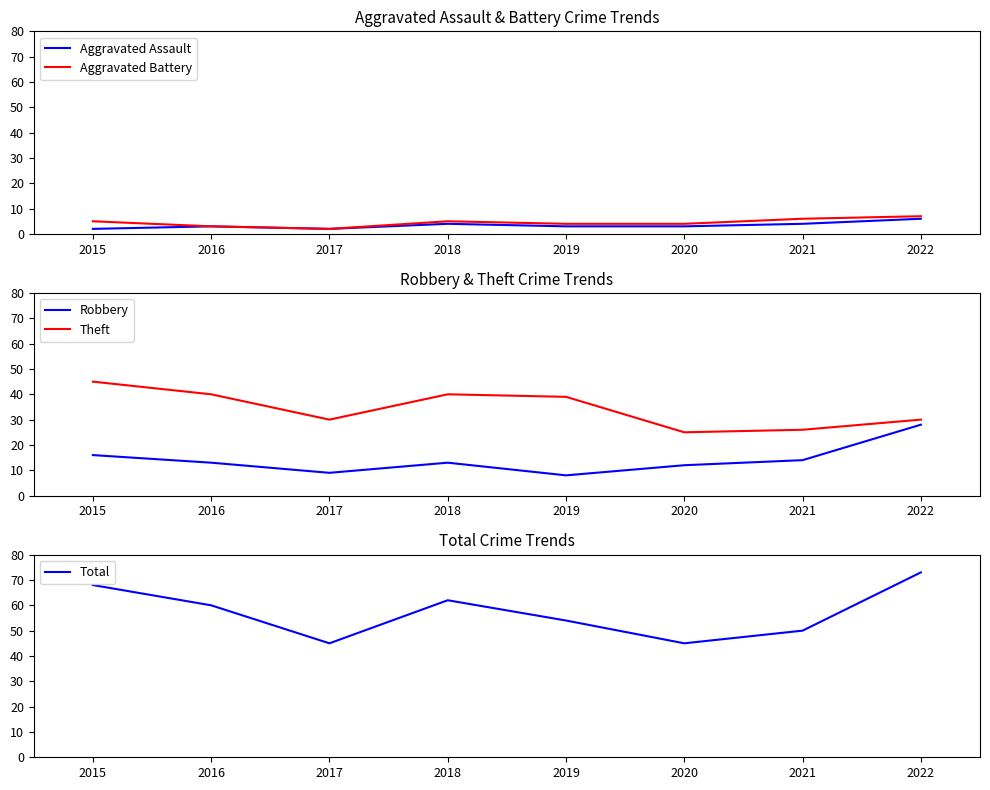

True or false: Theft has a value of 25 at 2020.

True